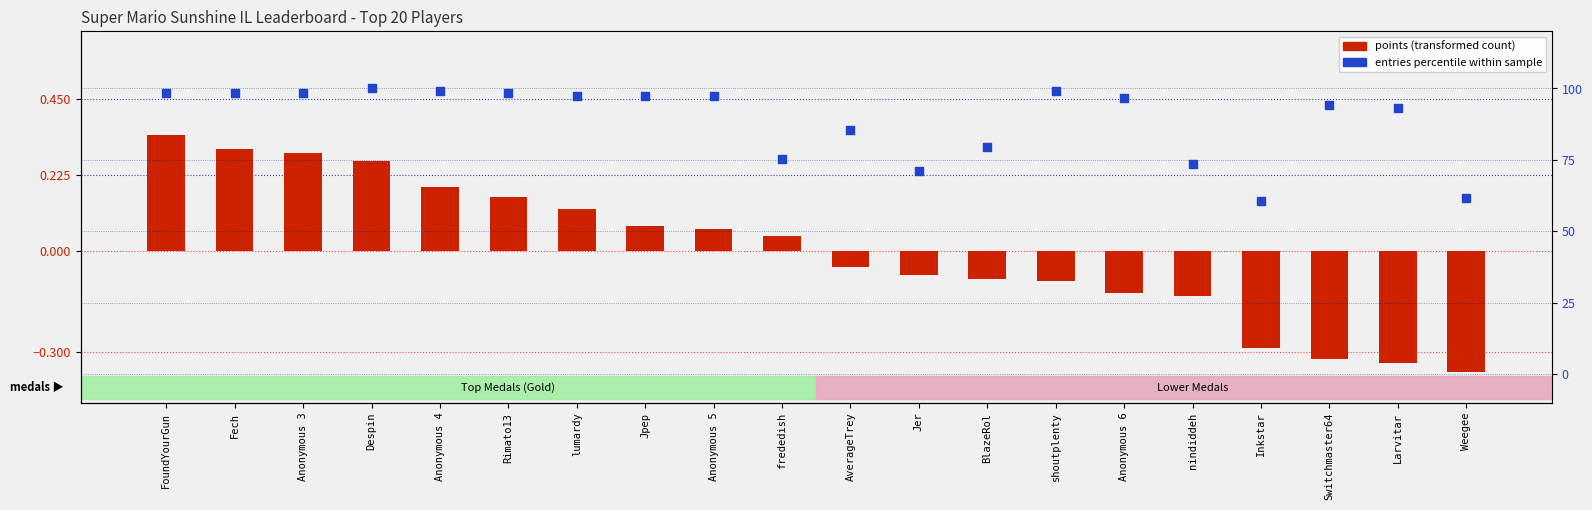

At which category is the sum across all series the highest?

Despin